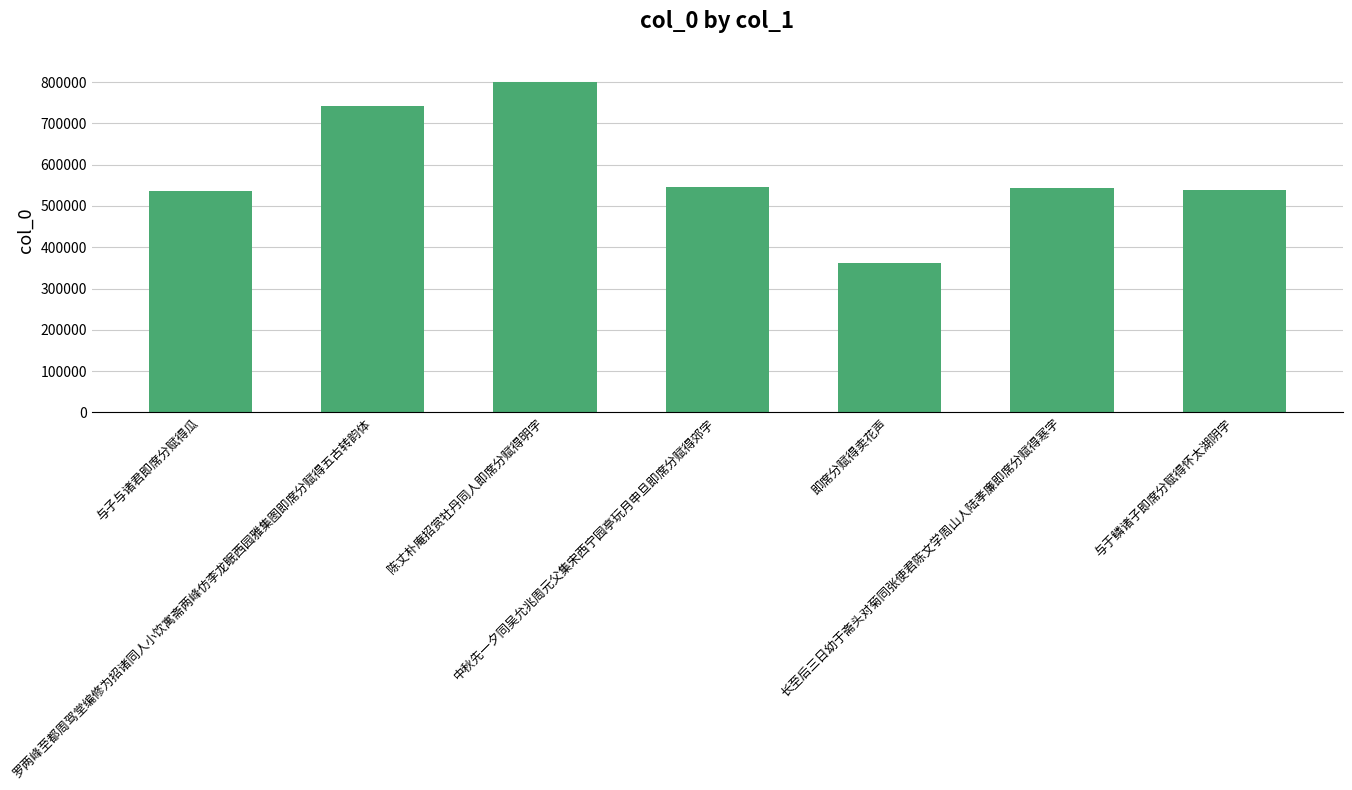

Which category has the lowest value across all series?

即席分赋得卖花声